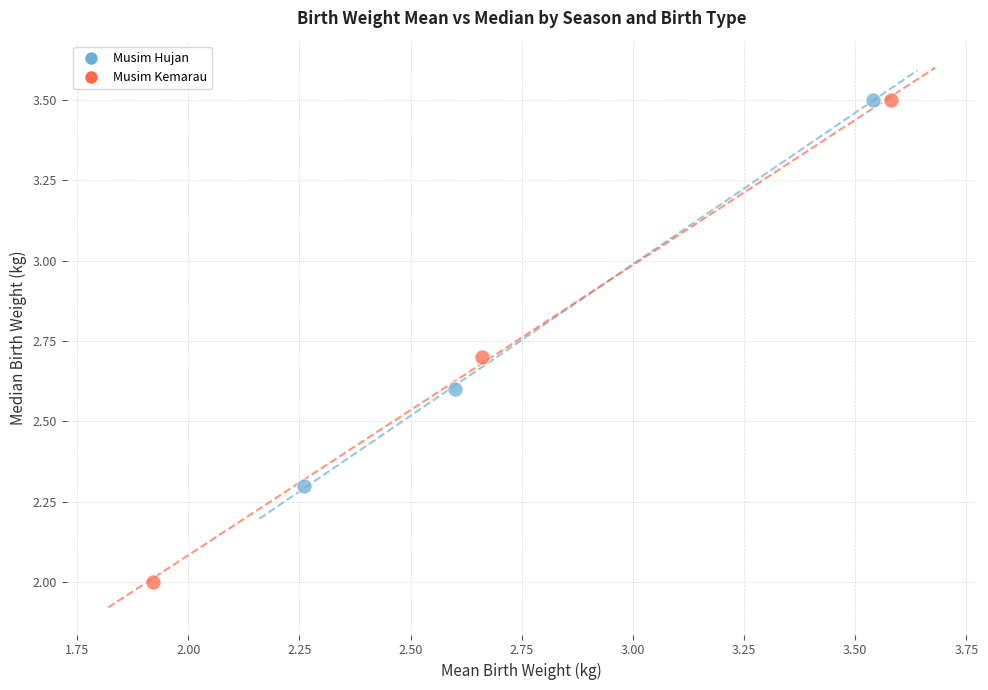

Which series has the widest spread of Y values?

Musim Kemarau